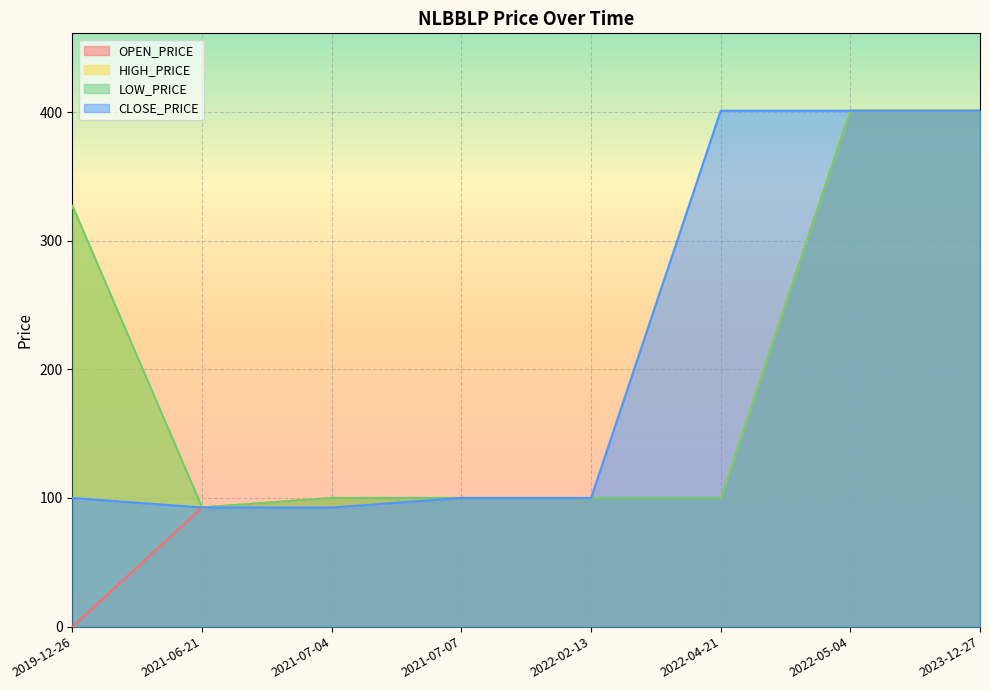

The CLOSE_PRICE series shows 401.0 at 2022-05-04. True or false?

True